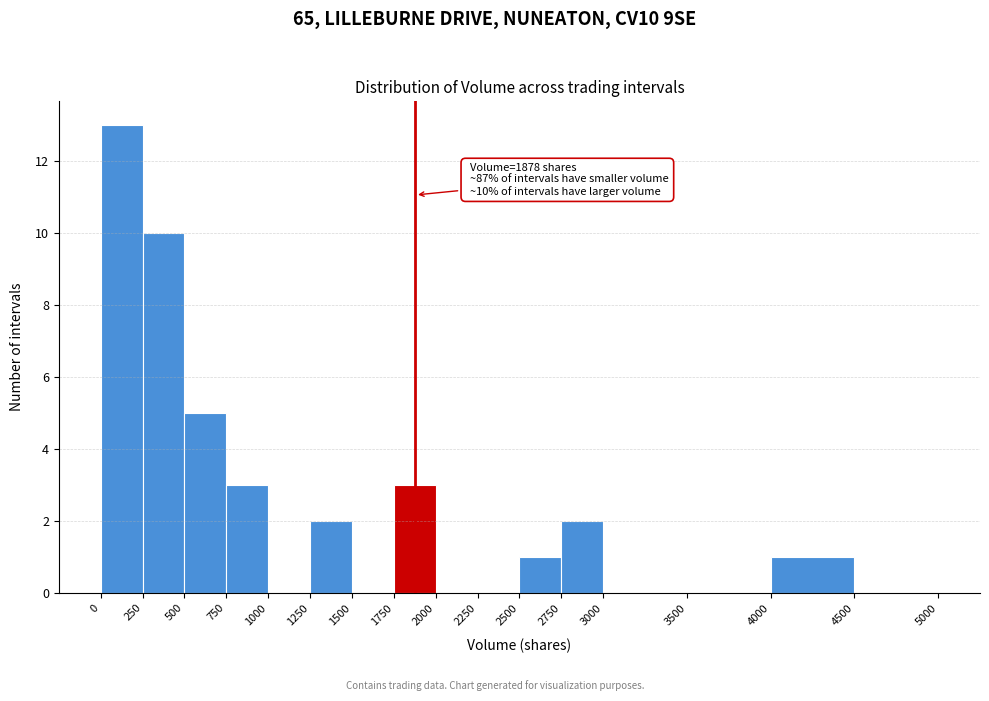

Which range on the x-axis has the tallest bar?

0 to 250